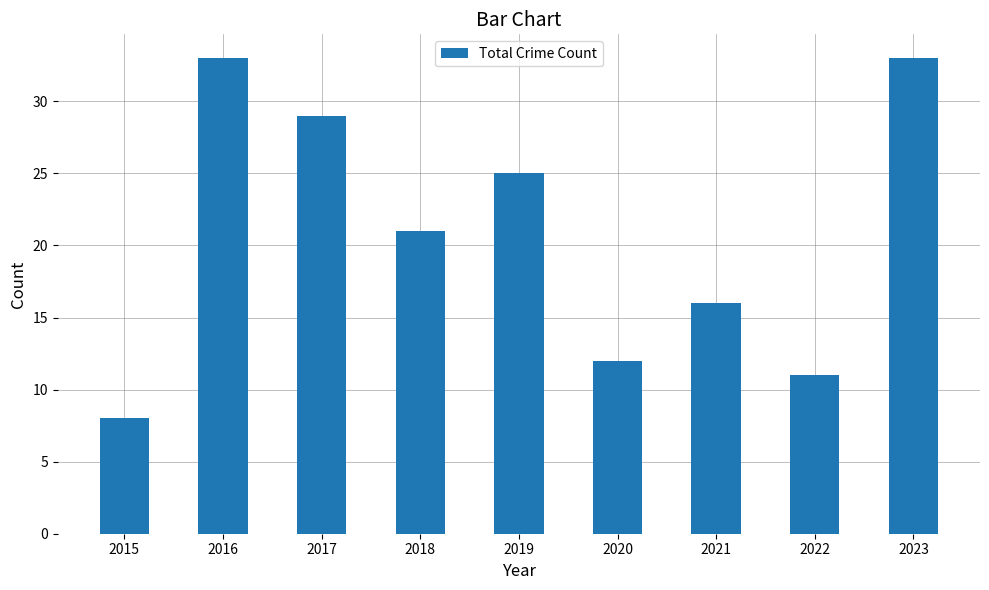

The value at 2016 is 48. True or false?

False